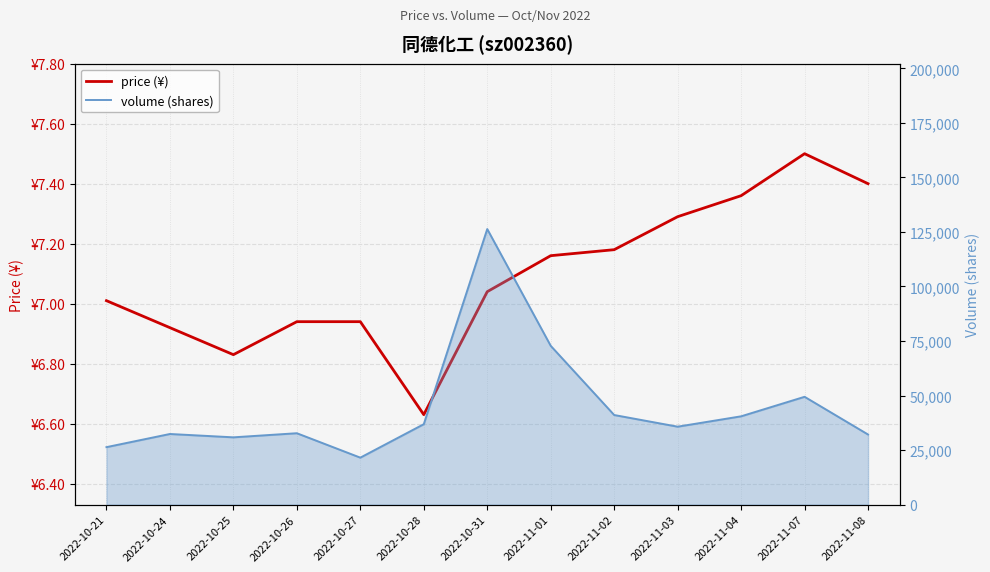

True or false: volume and price (¥) cross at least once.

False